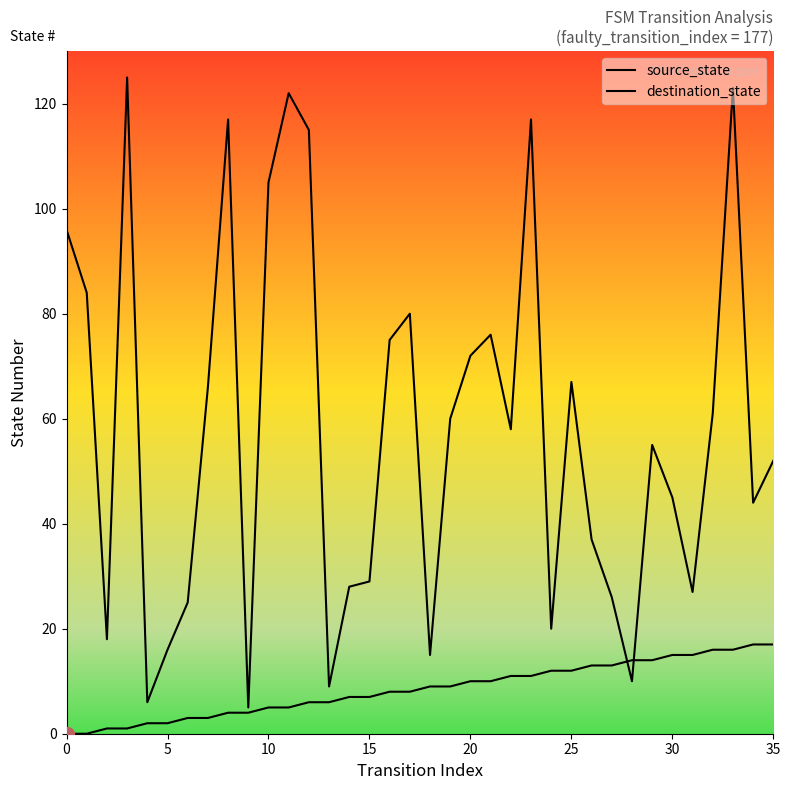

What is the value of the destination_state point at the 25th from the left?

20